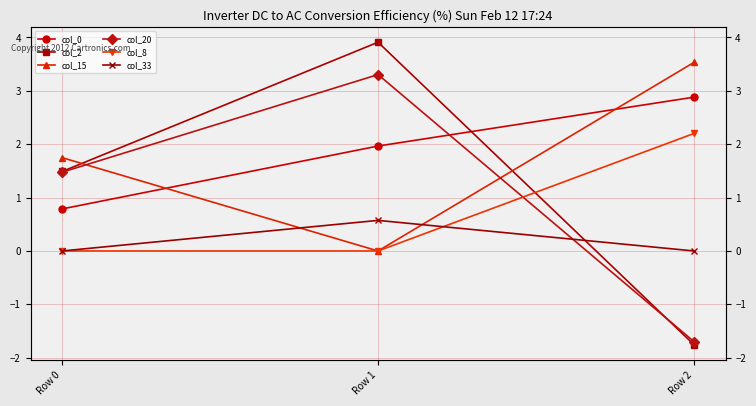

Rank the categories by col_0 value from highest to lowest.

Row 2, Row 1, Row 0